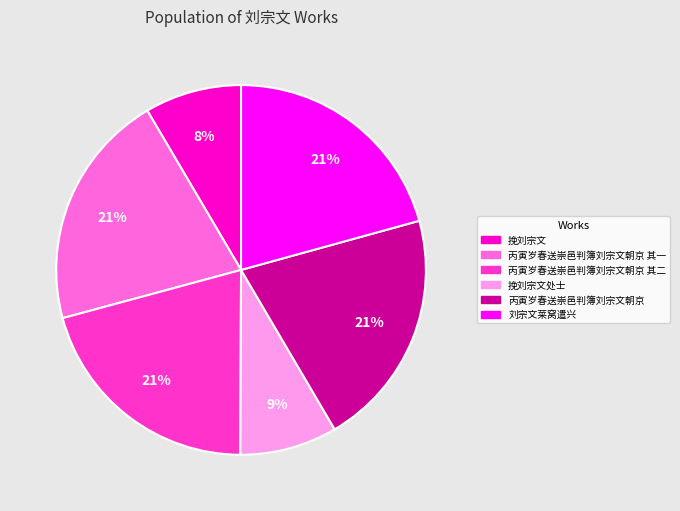

Is there a majority slice in this chart?

No